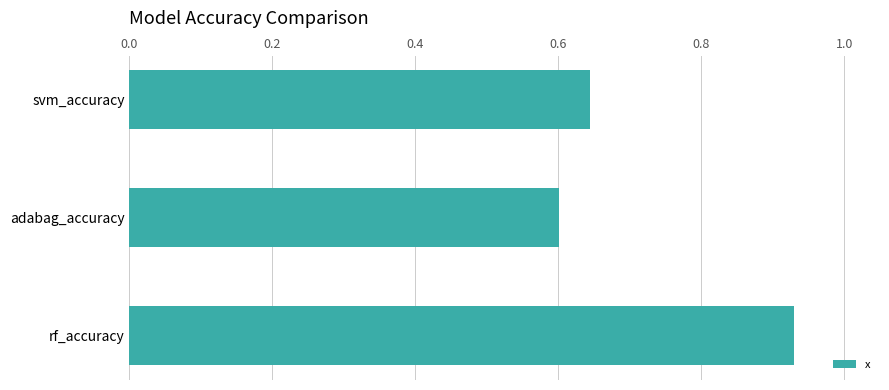

The chart shows a value of 1.4 at rf_accuracy. True or false?

False